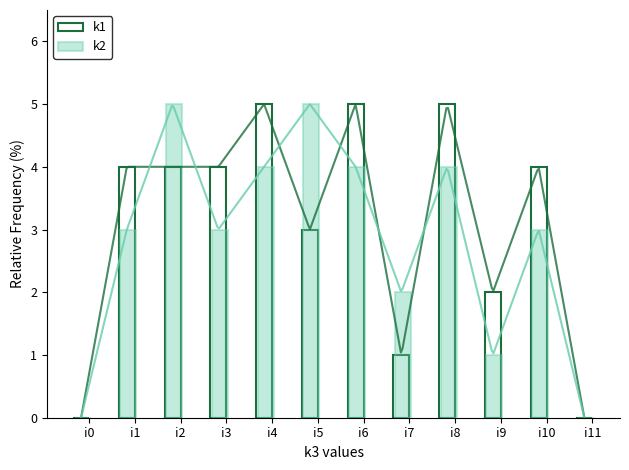

At how many categories does at least one series exceed 4?

5